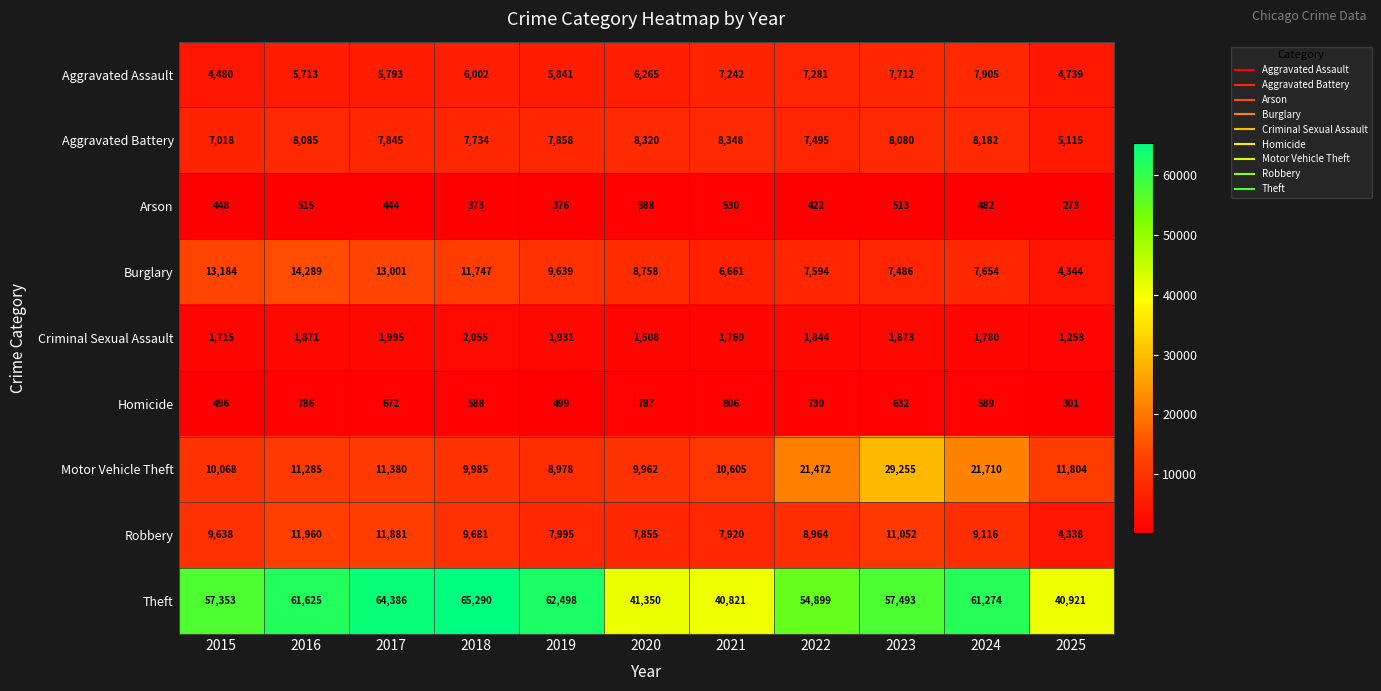

What is the smallest value displayed?

273